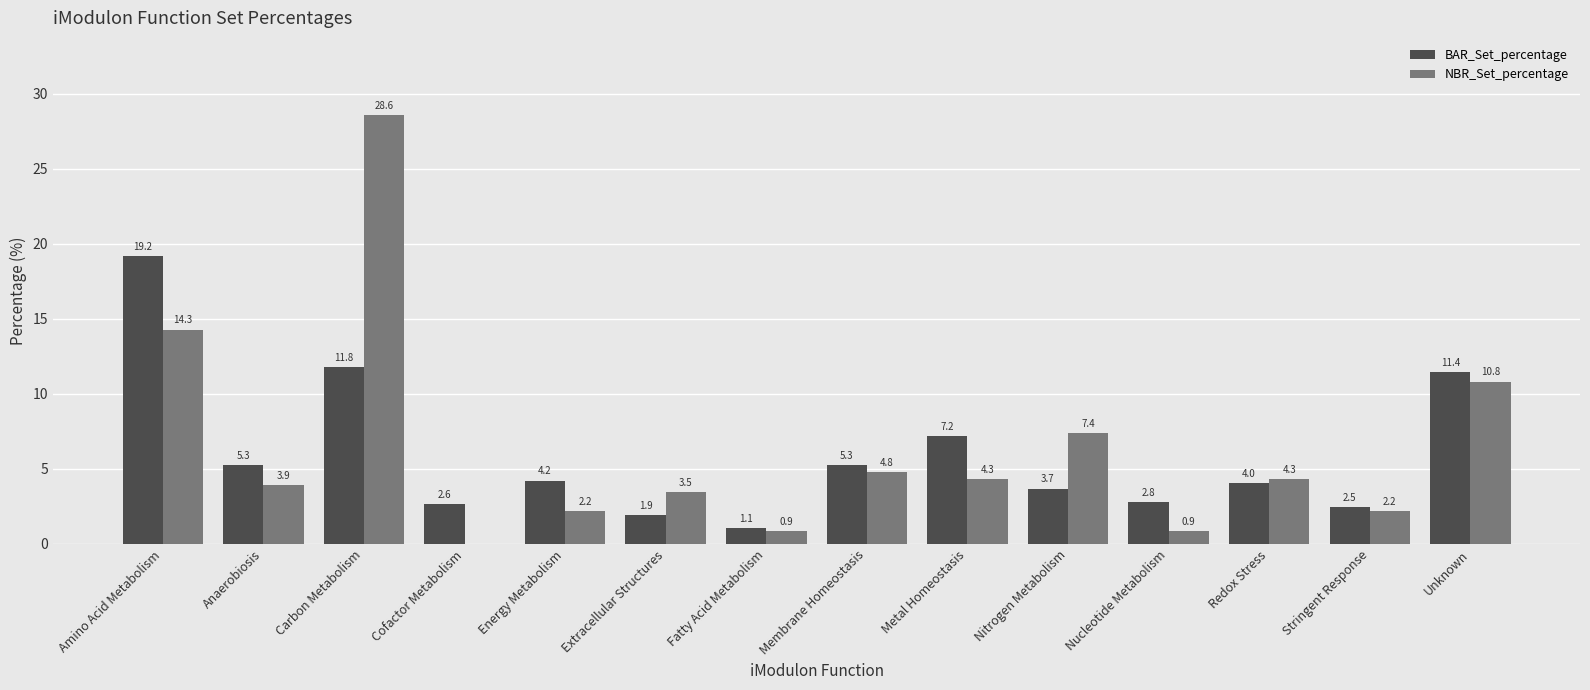

Are the bars grouped side by side (vs. stacked)?

Yes